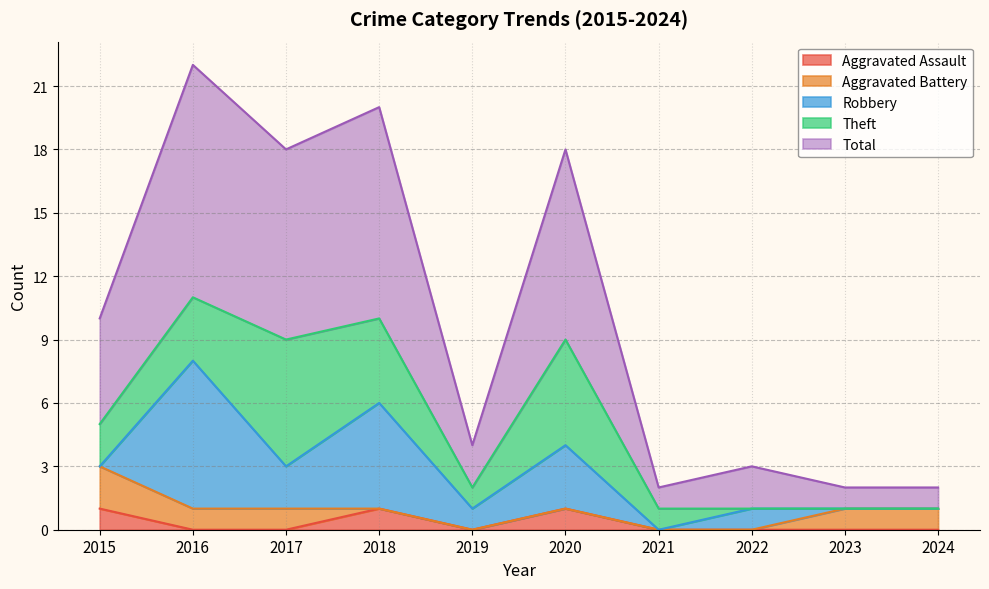

What is the difference between the maximum and minimum values in the Total series?

10